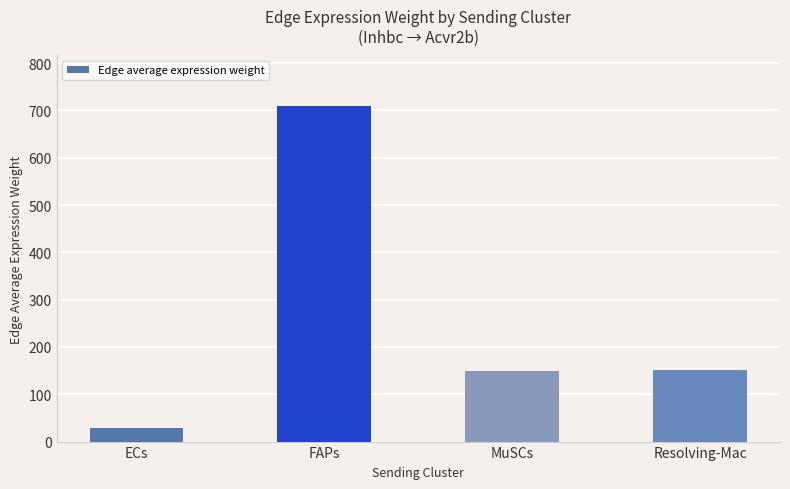

What is the minimum value shown in the chart?

27.8